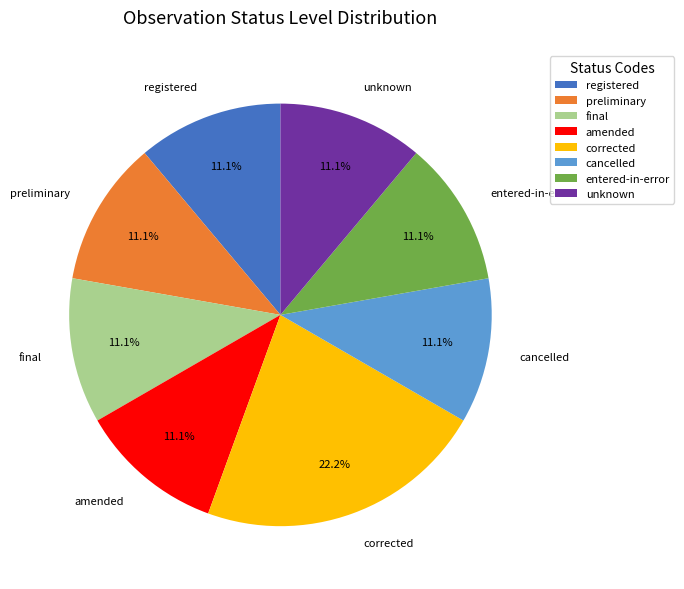

To the nearest percent, what portion does registered represent?

11%